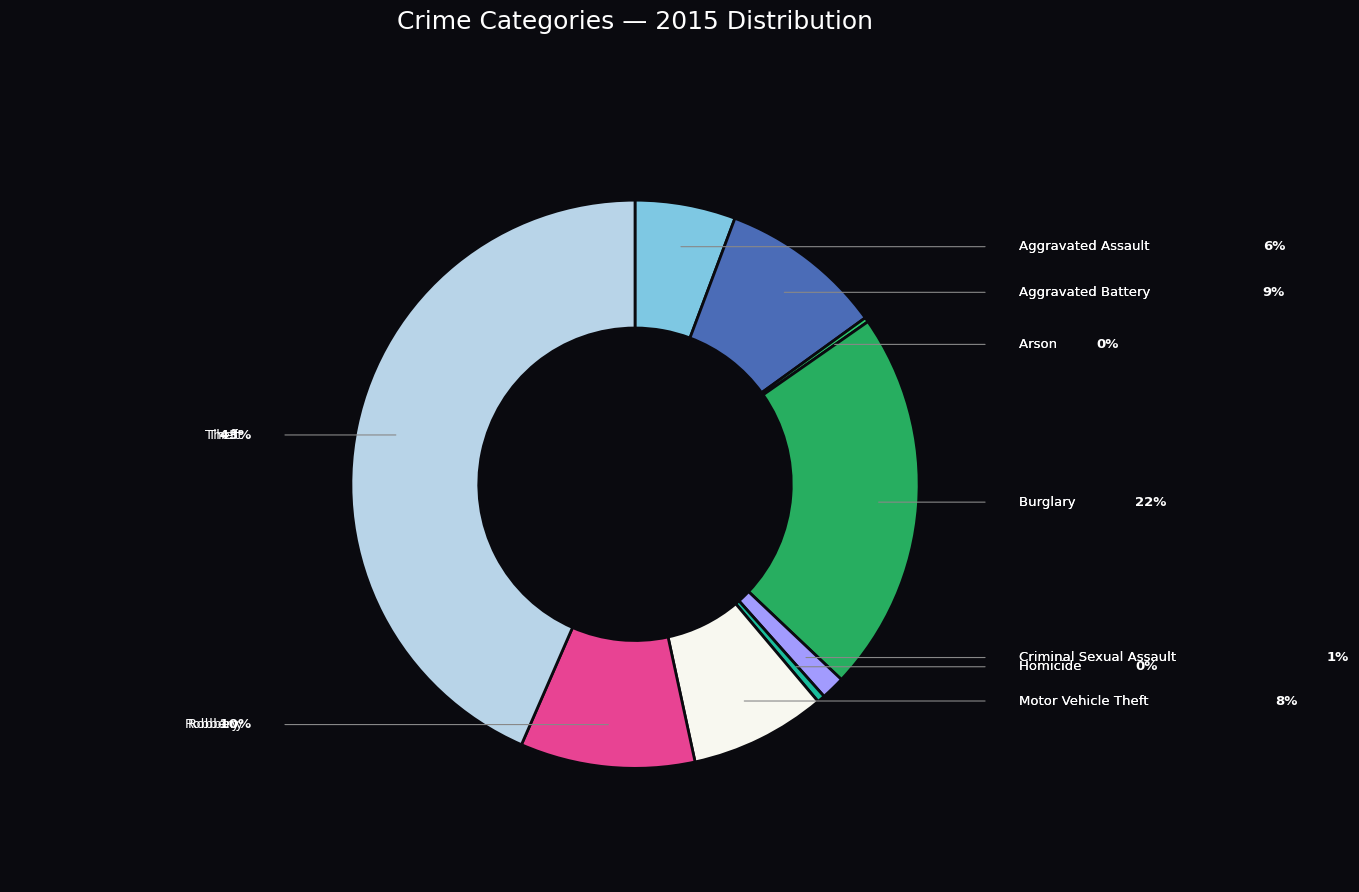

Which slice is the smallest?

Arson